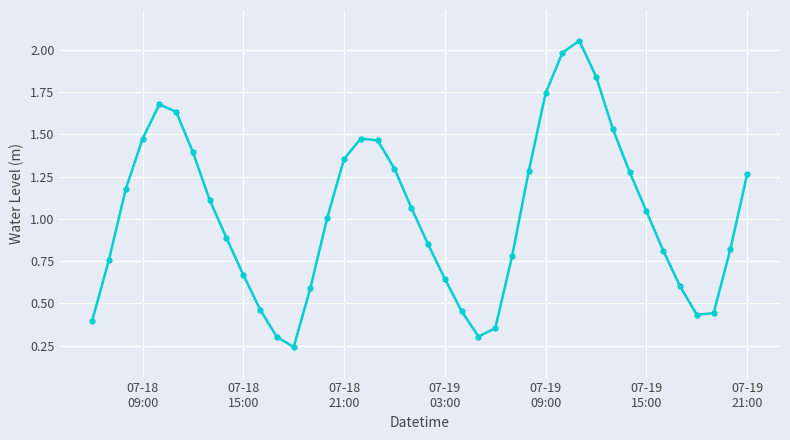

True or false: there are more than 1 points higher than both neighbors.

True